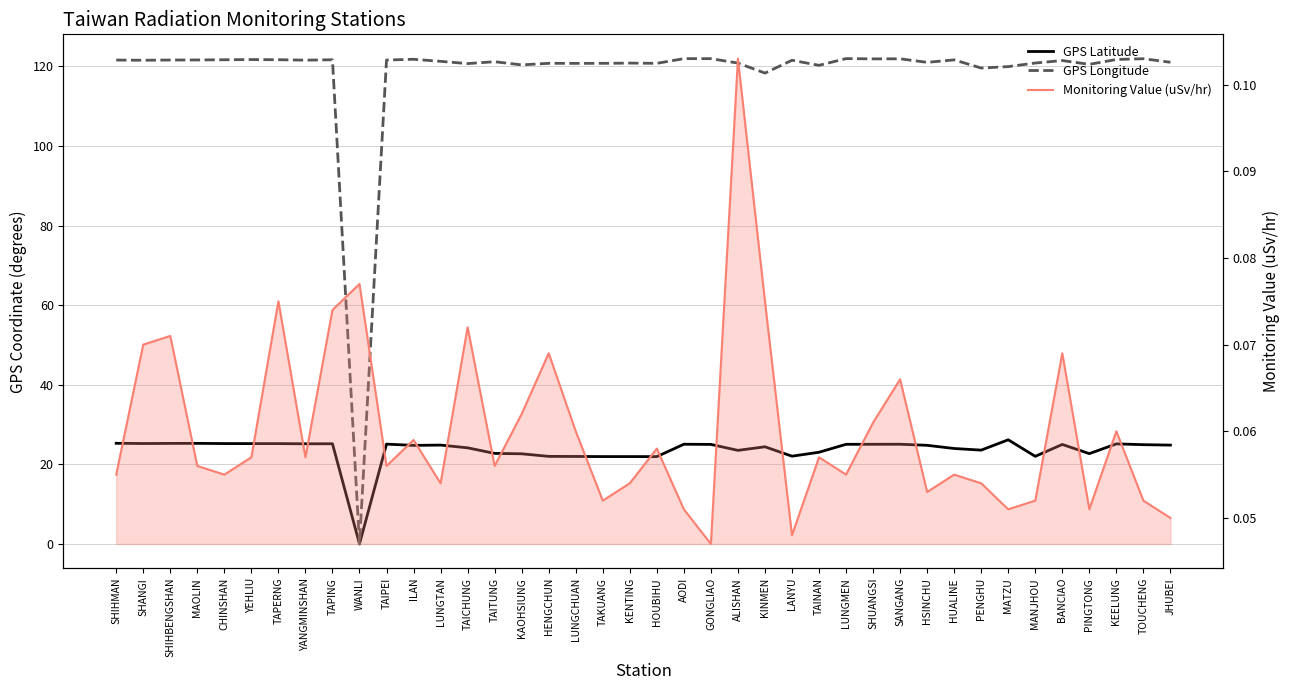

What is the sum of the GPS Longitude values at HUALINE and LUNGCHUAN?

242.3